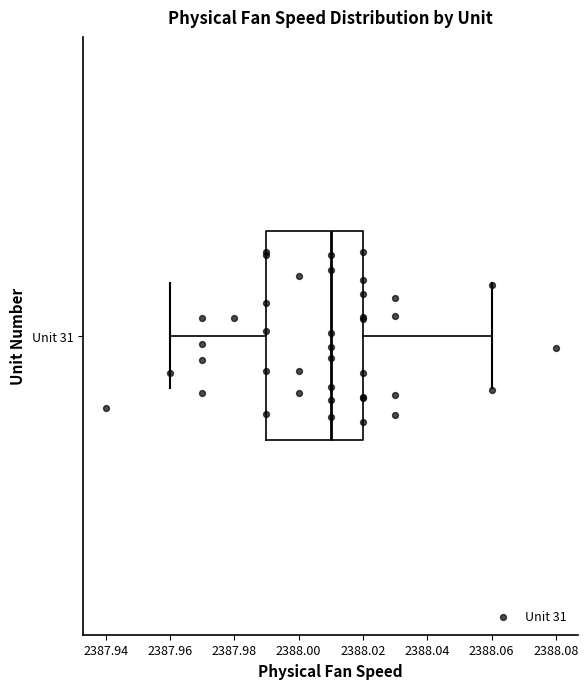

Transcribe this box plot: give where the median line is, the range the box spans, and where the two whiskers end, as read against the x-axis. The values are not printed on the chart, so give them approximately, as read against the axis.

median 2388.01, box 2387.99 to 2388.02, whiskers 2387.96 to 2388.06